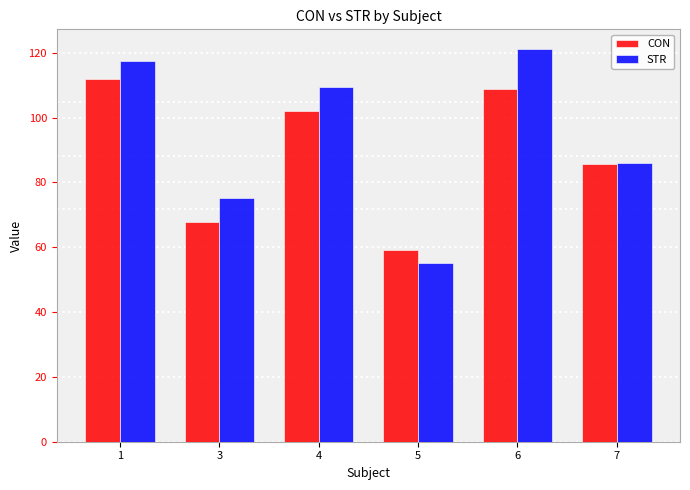

Reading left to right, extract all data points from this chart.

CON: 112.0	67.7	101.9	59.3	109.0	85.6
STR: 117.4	75.1	109.4	55.2	121.2	86.0